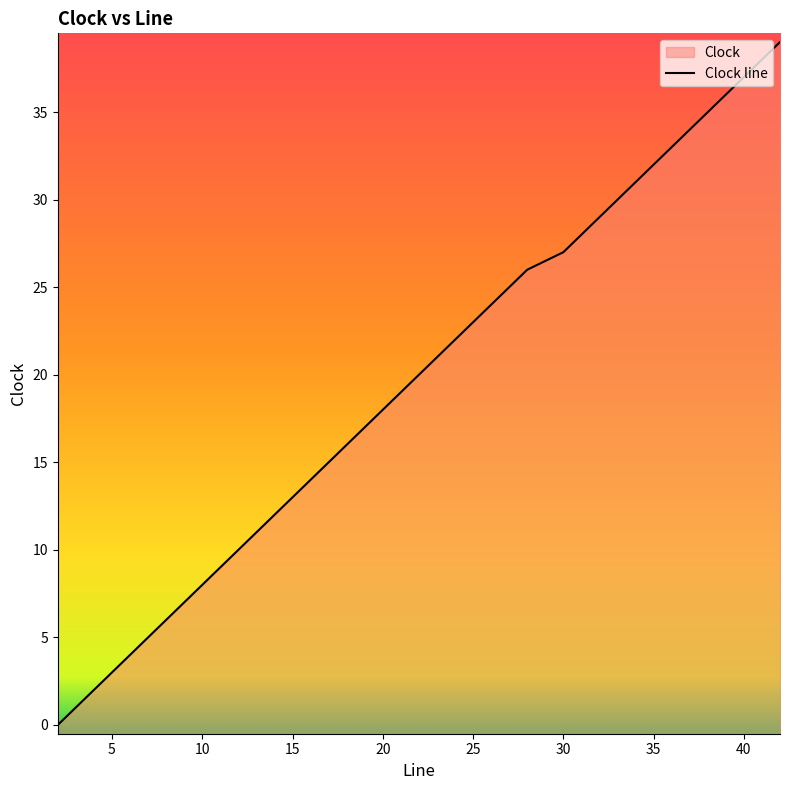

Which label corresponds to the smallest value in the chart?

2